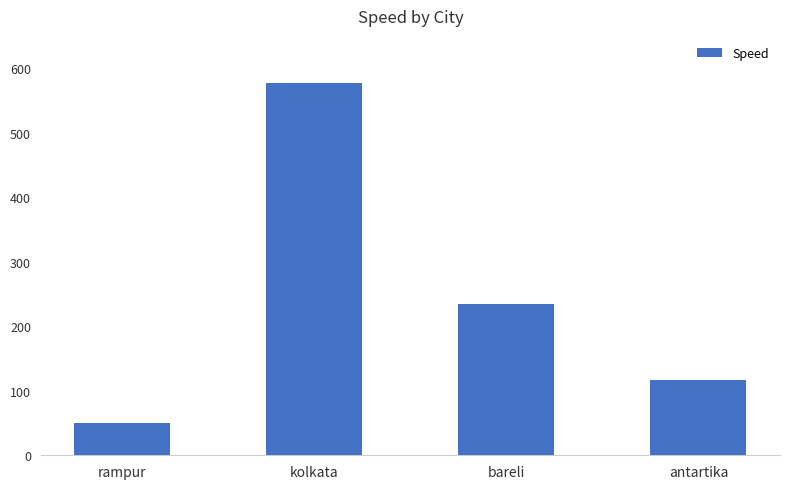

List the labels in order of value, smallest first.

rampur, antartika, bareli, kolkata